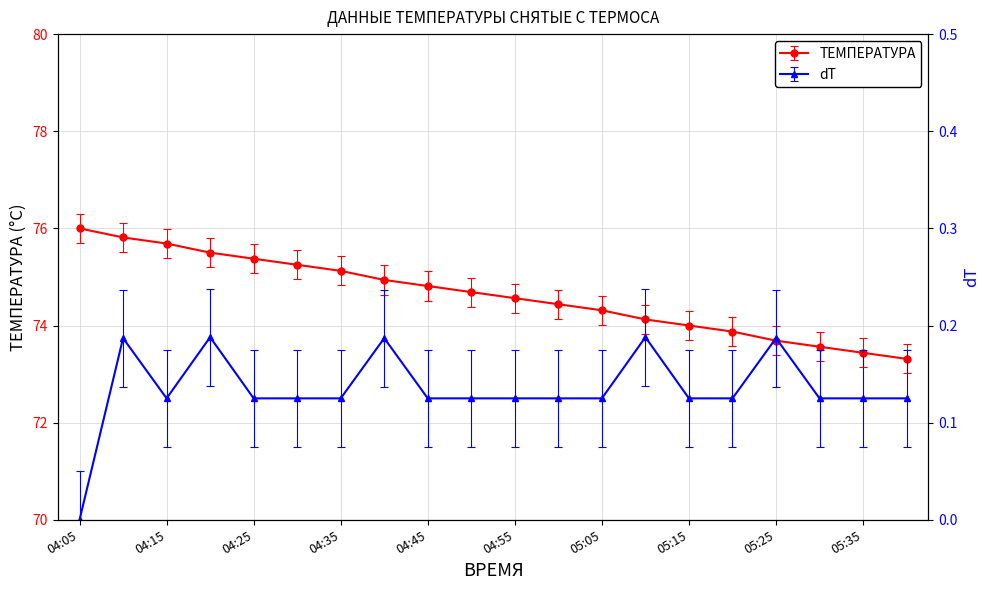

The value of ТЕМПЕРАТУРА at 05:35 is 100.7. True or false?

False